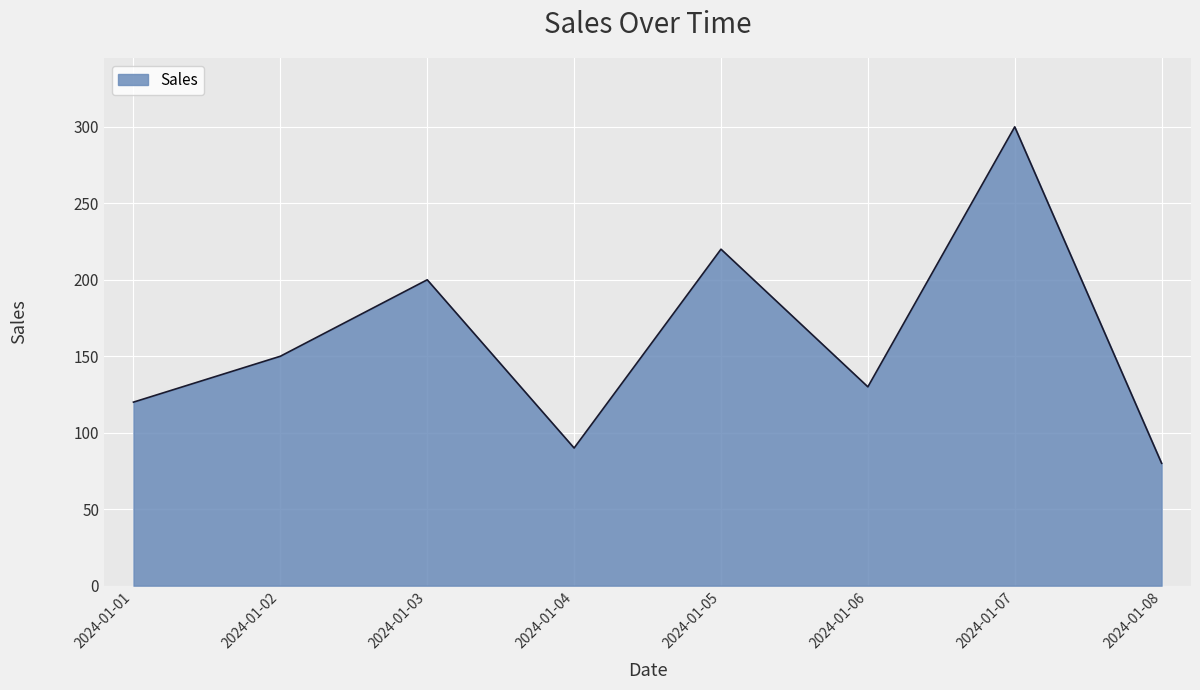

Count the number of categories in the chart.

8